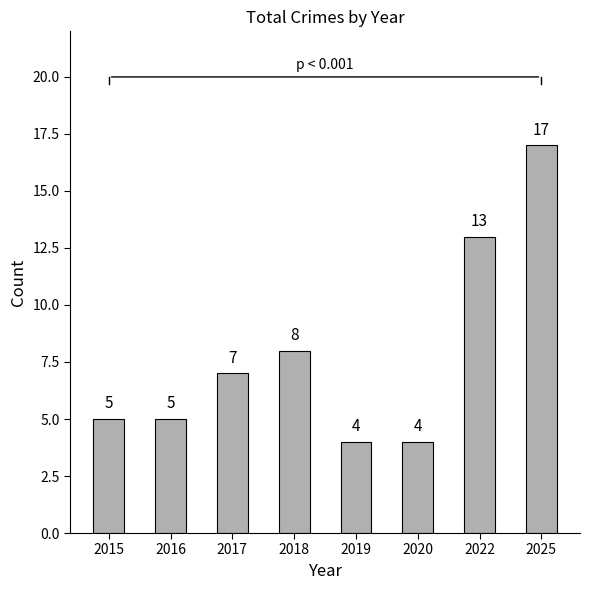

What is the change in value from 2016 to 2017?

+2